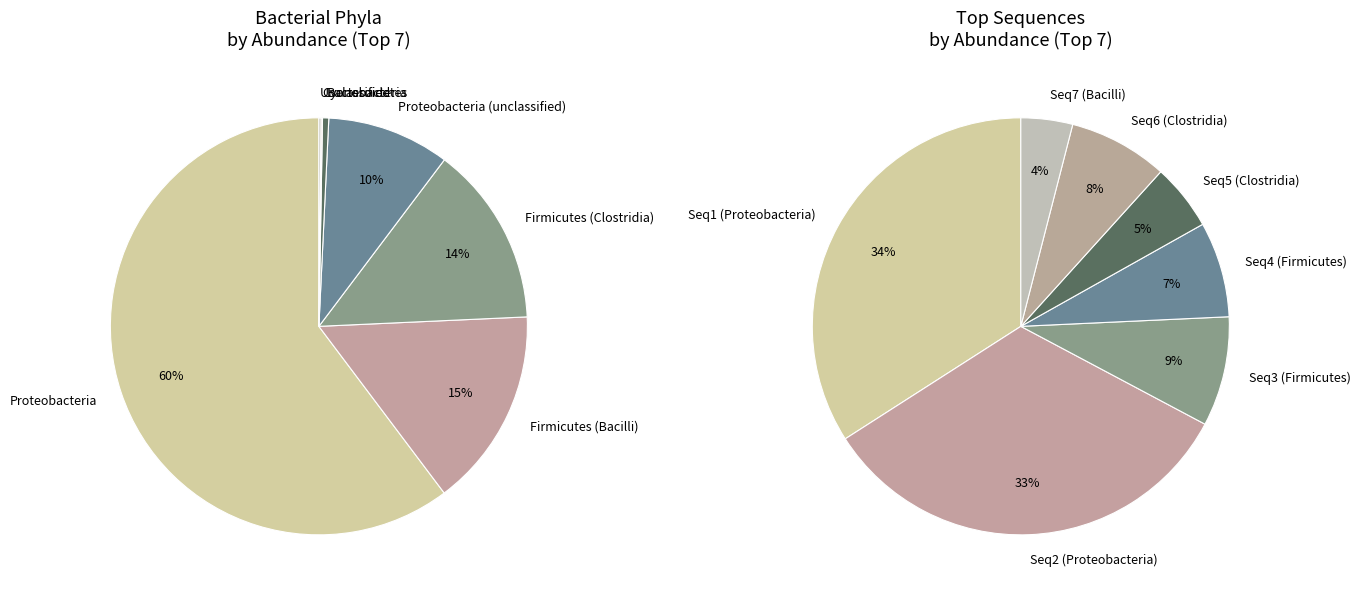

What is the ratio of the value at Firmicutes (Bacilli) to the value at Unclassified?

93.3